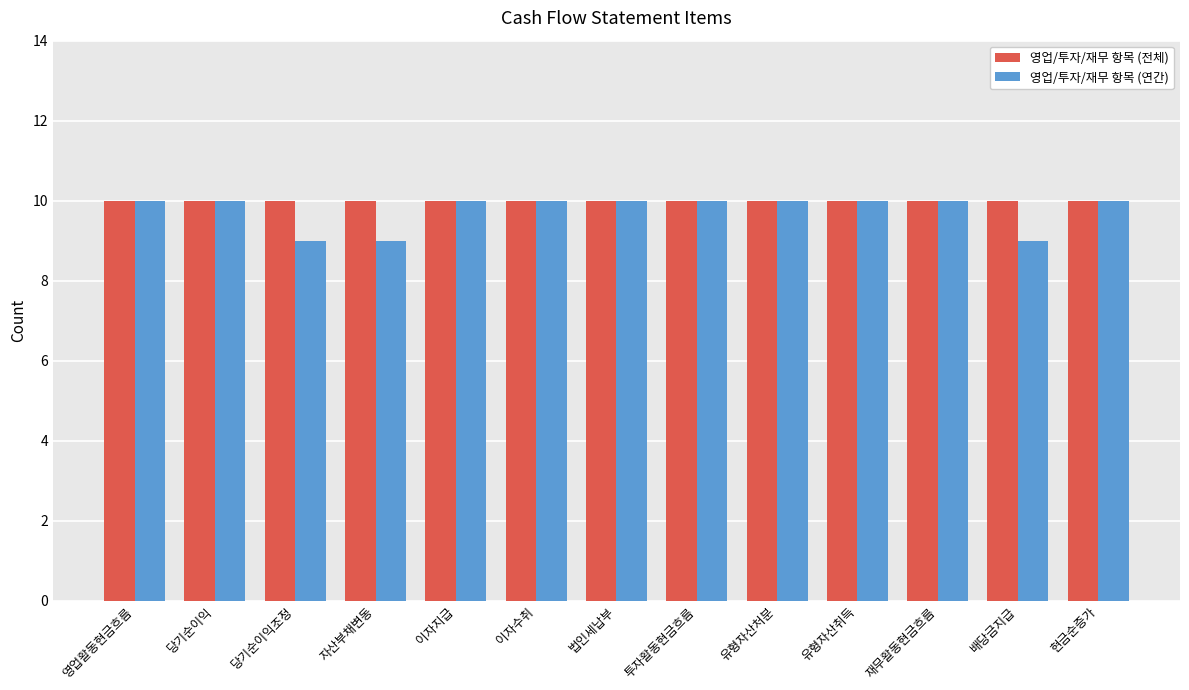

What is the greatest value displayed?

10